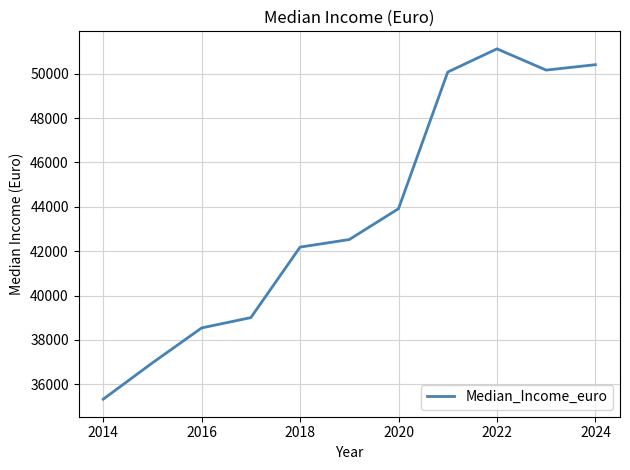

What is the smallest value displayed?

35327